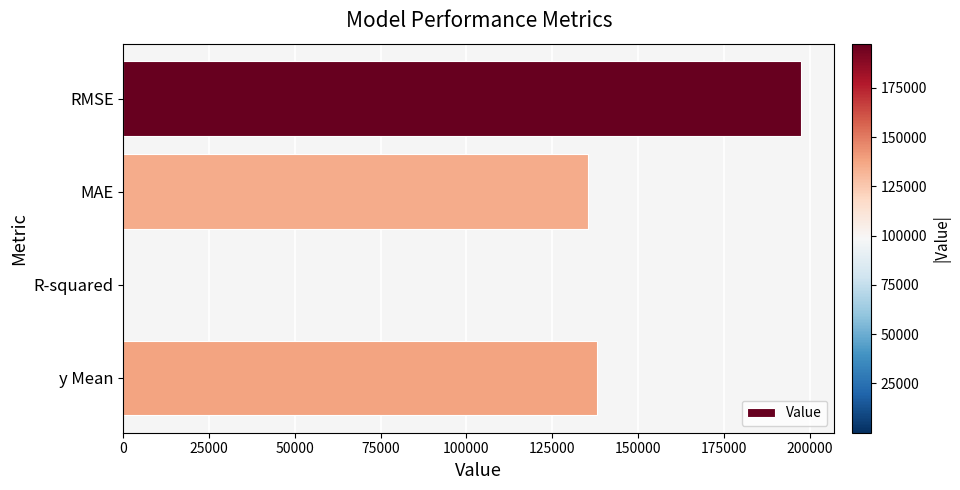

What is the average value?

117715.4